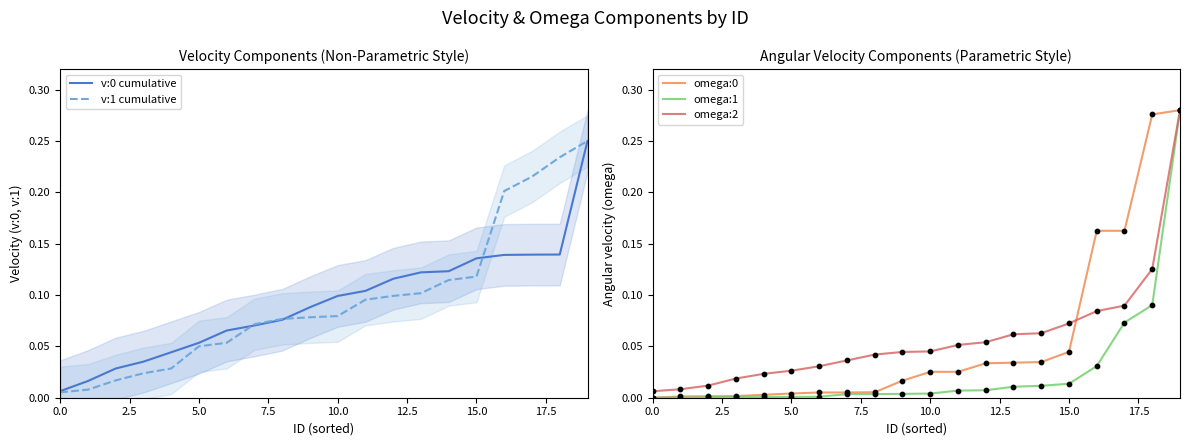

At how many categories does at least one series exceed 0?

20